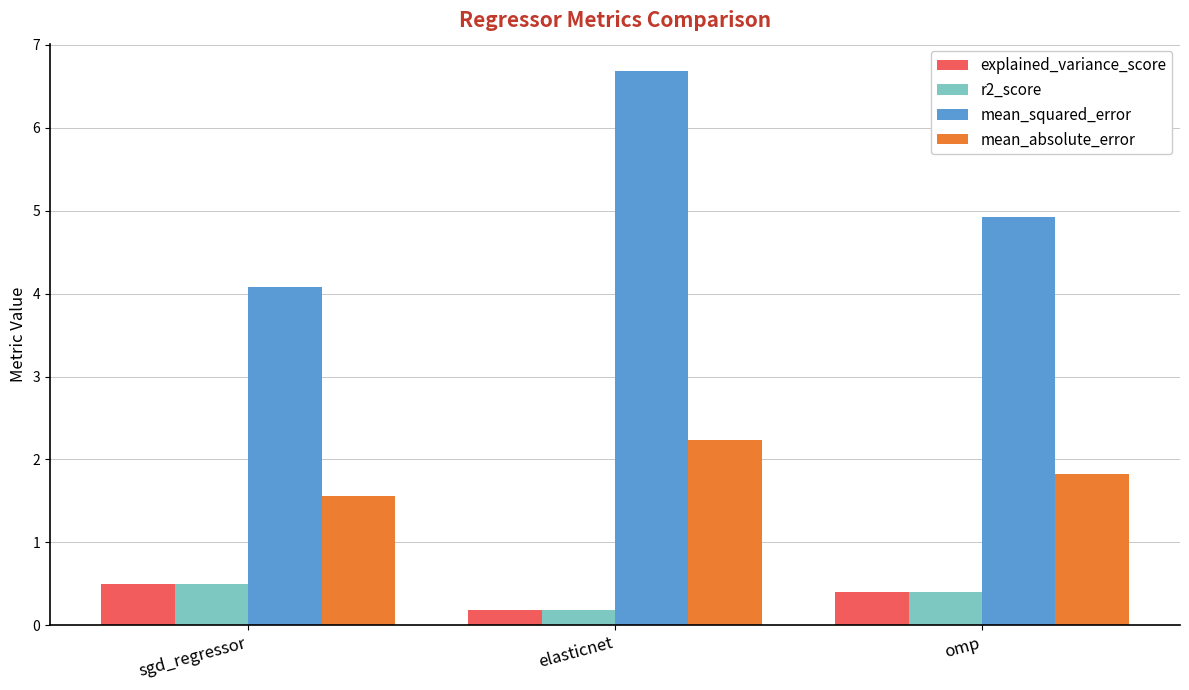

How many bars are there in each group?

4